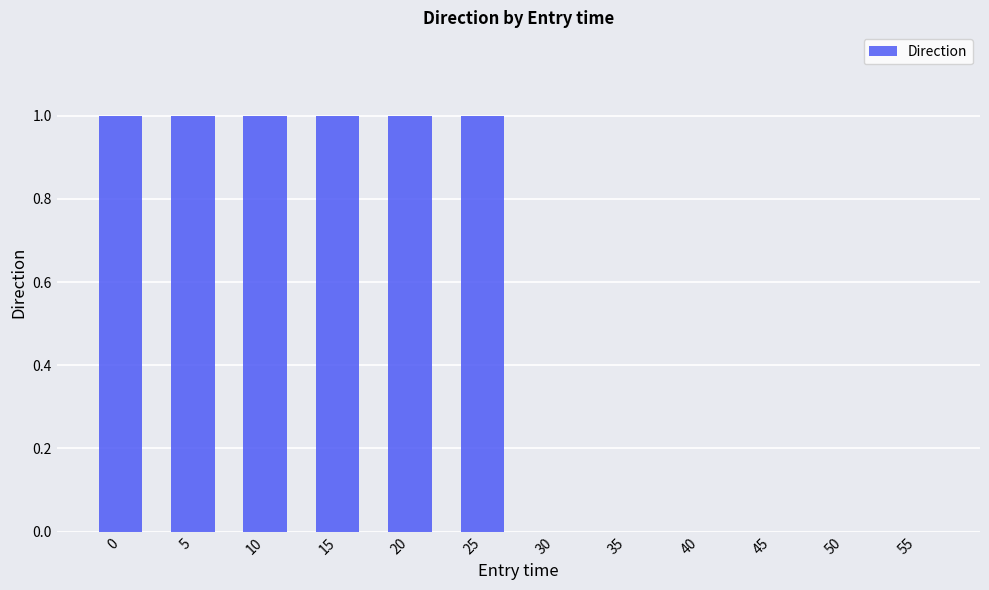

Approximately how many times larger is the value at 10 compared to 5?

1.0